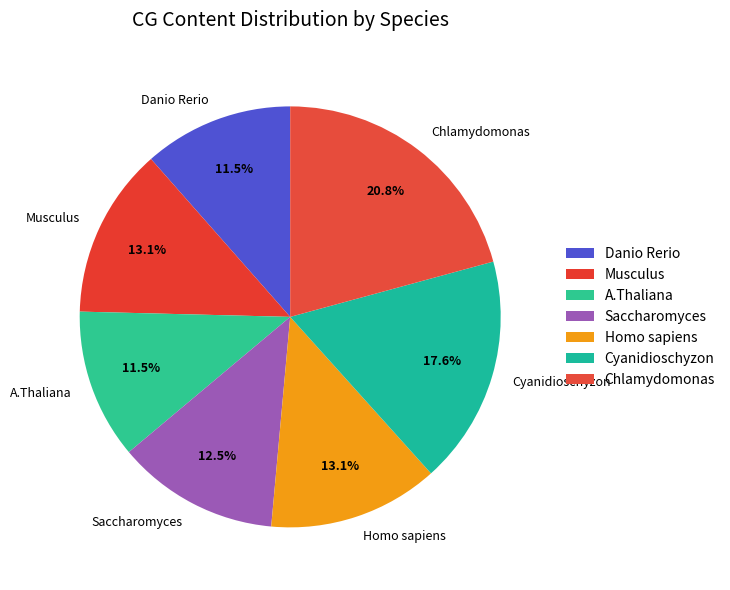

How many segments does this pie chart have?

7